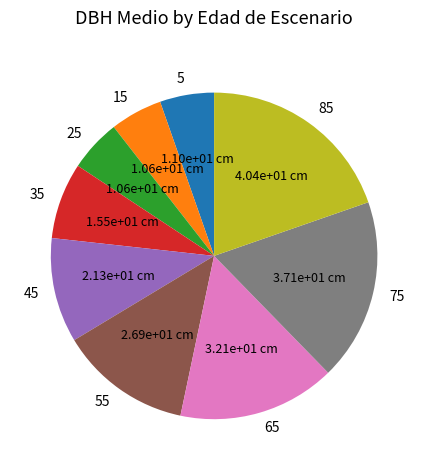

Count the number of slices in the pie.

9